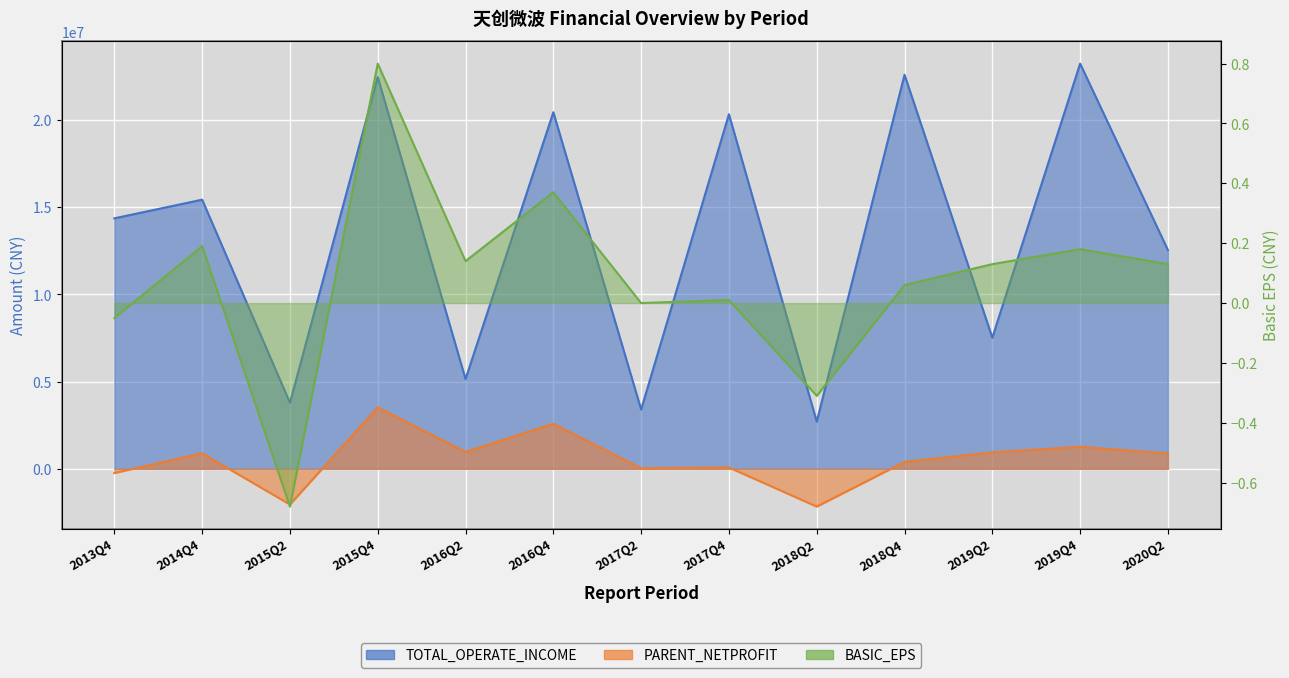

What are all the series names shown in the legend?

TOTAL_OPERATE_INCOME, PARENT_NETPROFIT, BASIC_EPS